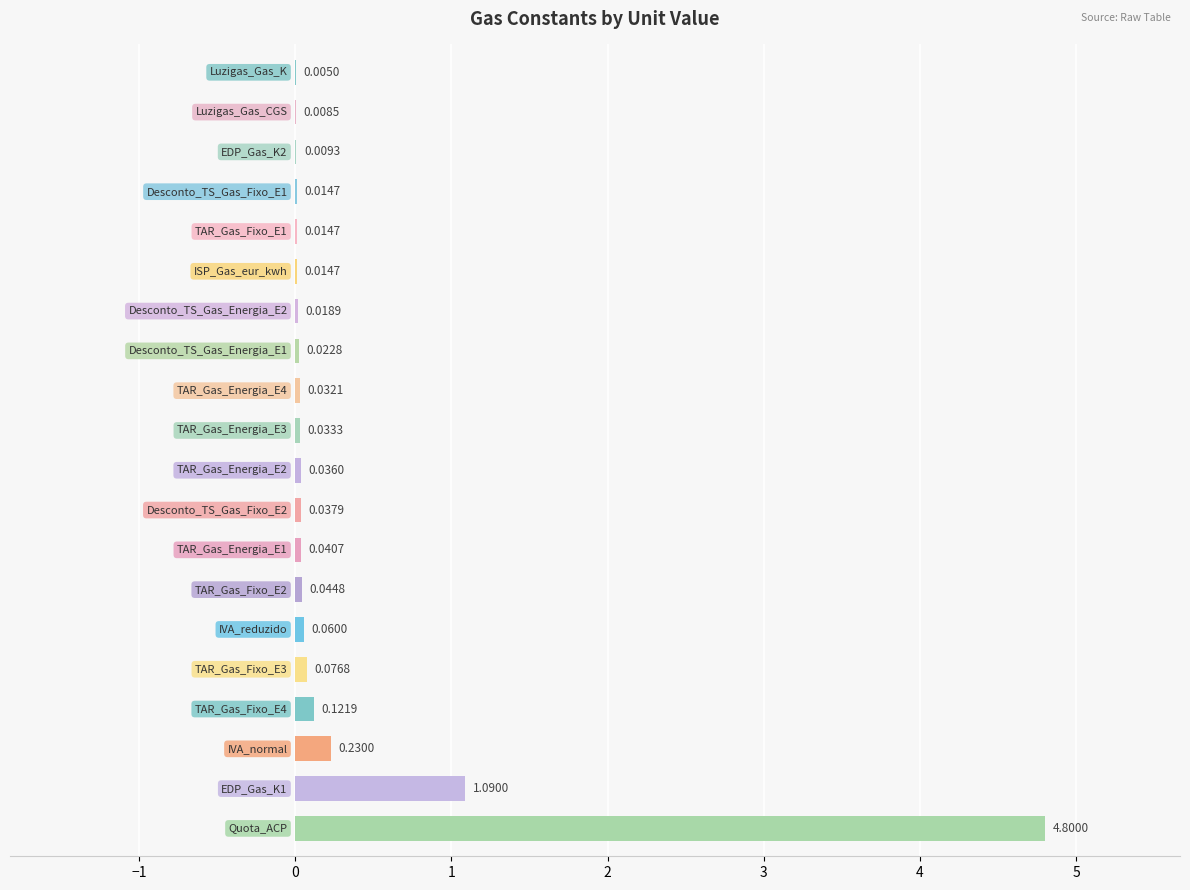

What is the sum of all values?

6.7